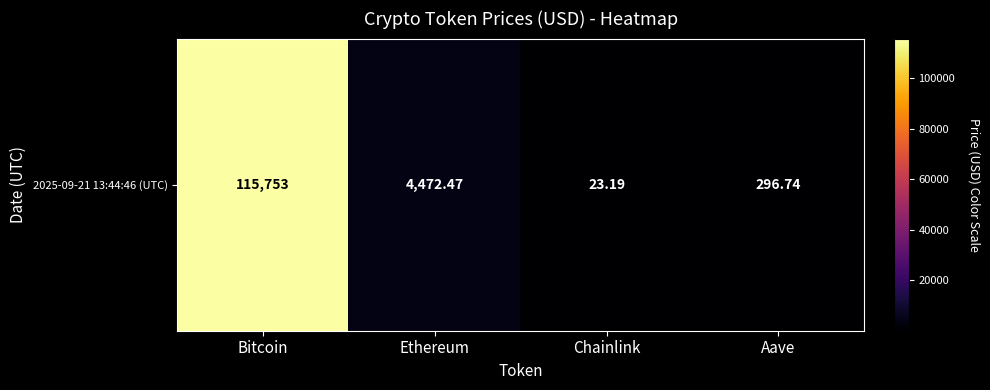

Read the value at Chainlink.

23.2